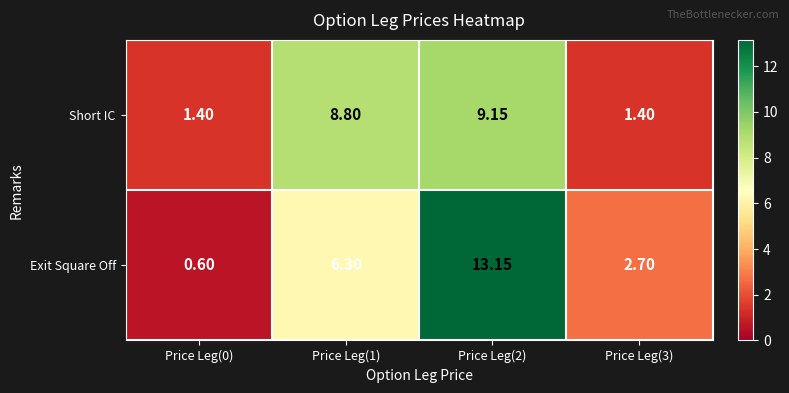

List the series in order of their peak value, highest first.

Exit Square Off, Short IC